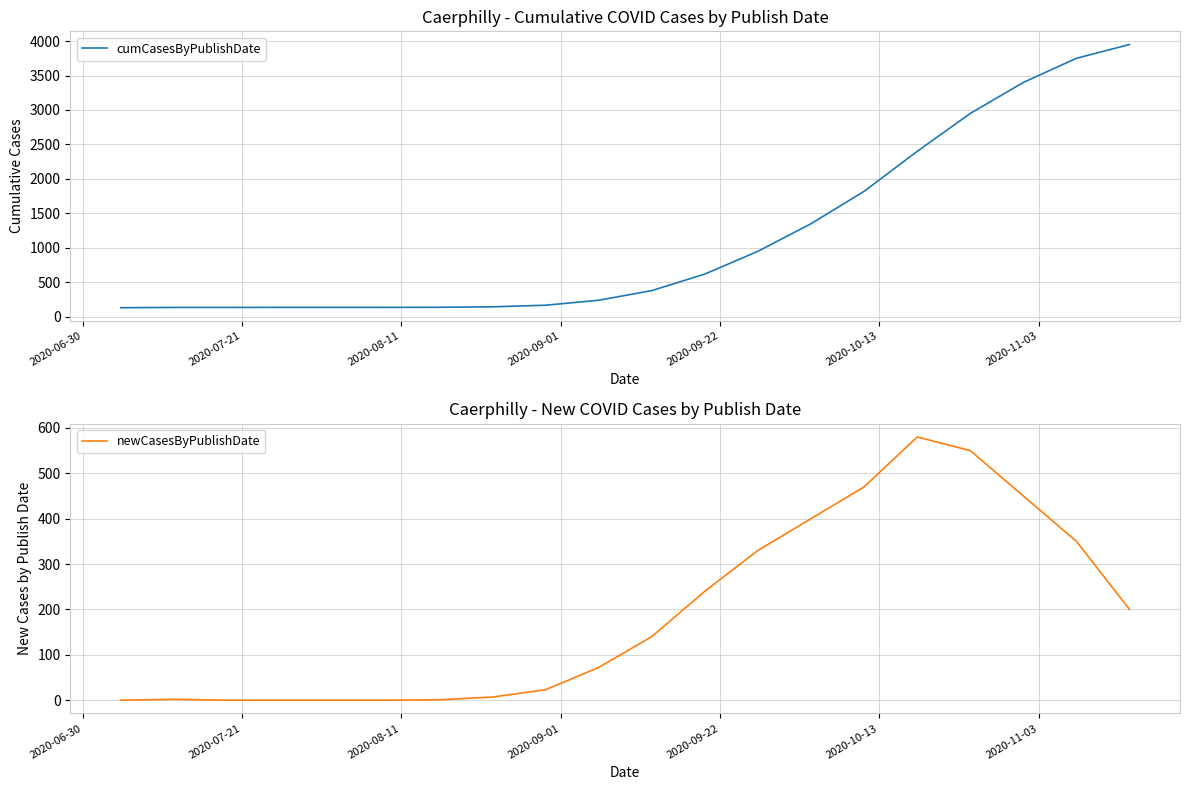

Rank the series by their maximum value, from highest to lowest.

cumCasesByPublishDate, newCasesByPublishDate